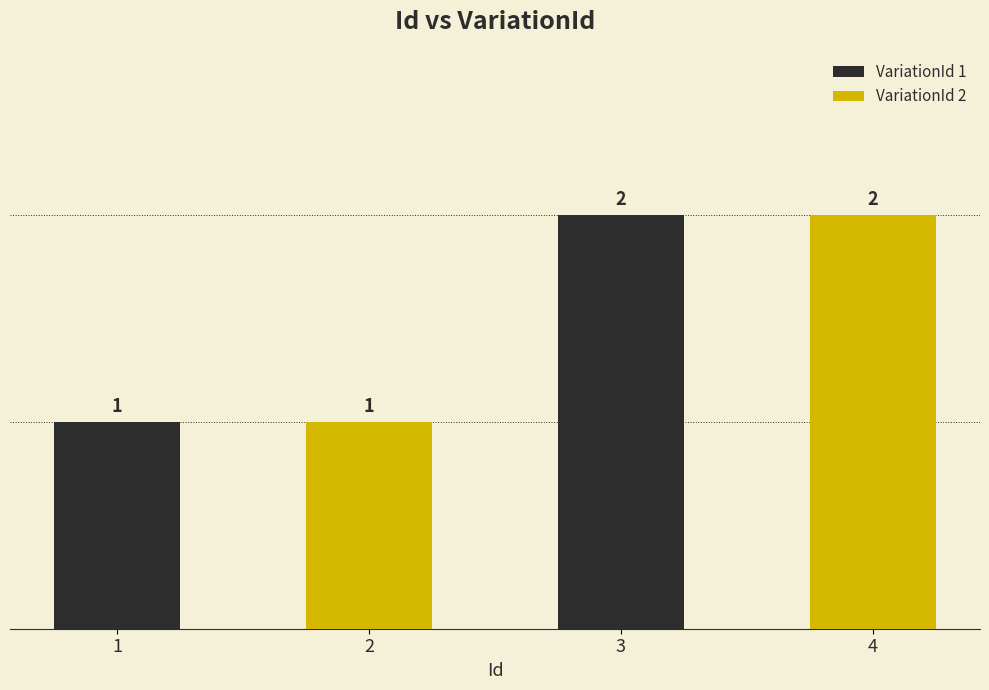

Which category has the highest value in the VariationId 1 series?

3